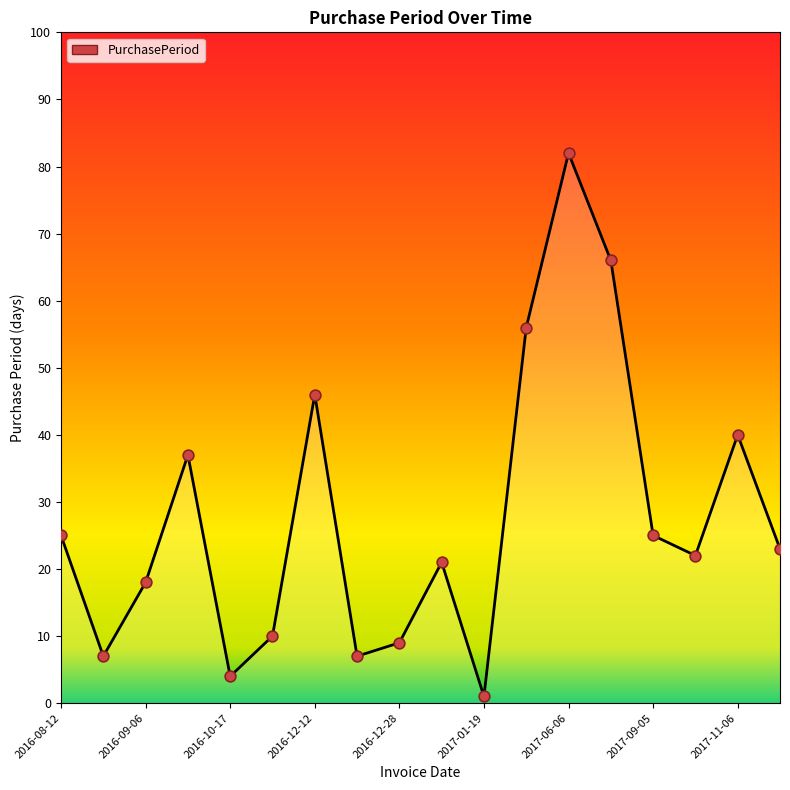

Which has a higher value, 2016-08-12 or 11?

11